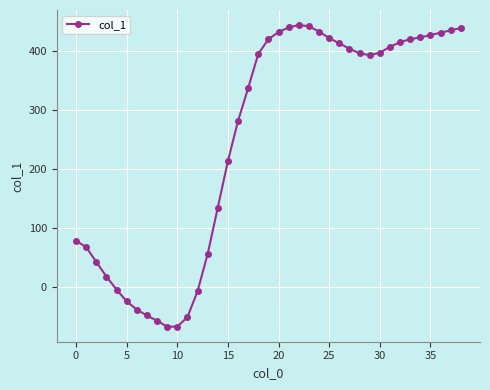

What is the difference between the maximum and minimum values?

512